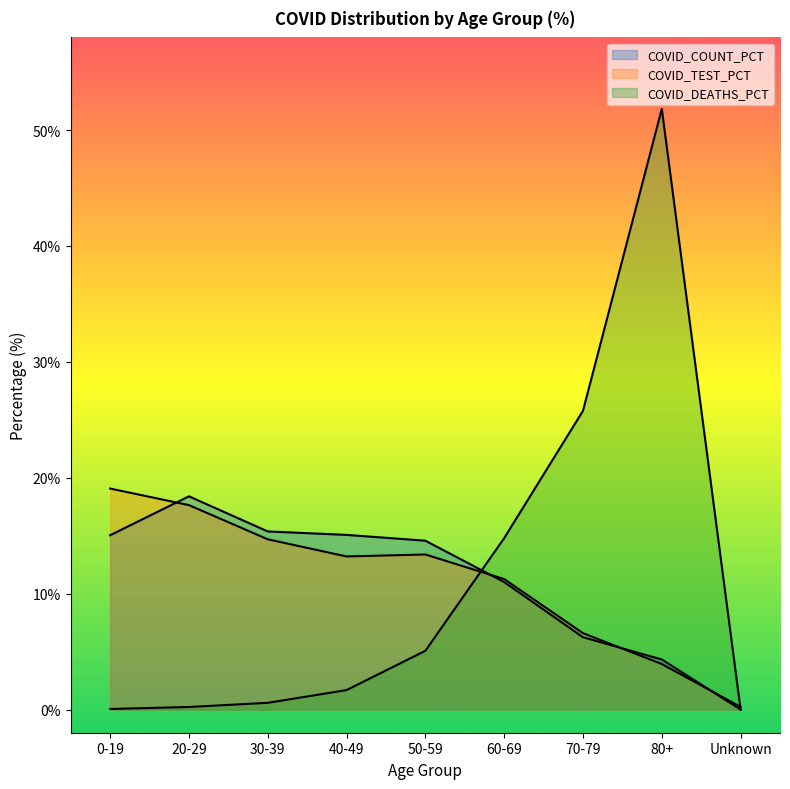

Is it true that COVID_DEATHS_PCT equals 0.1 at 0-19?

True